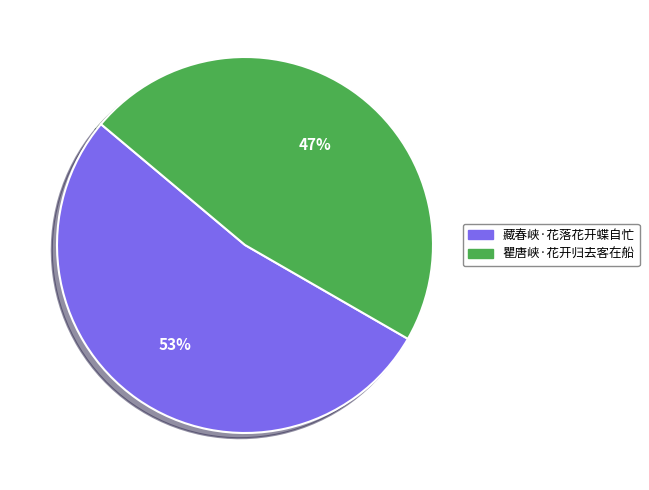

True or false: 藏春峡·花落花开蝶自忙 accounts for 53% of the total.

True